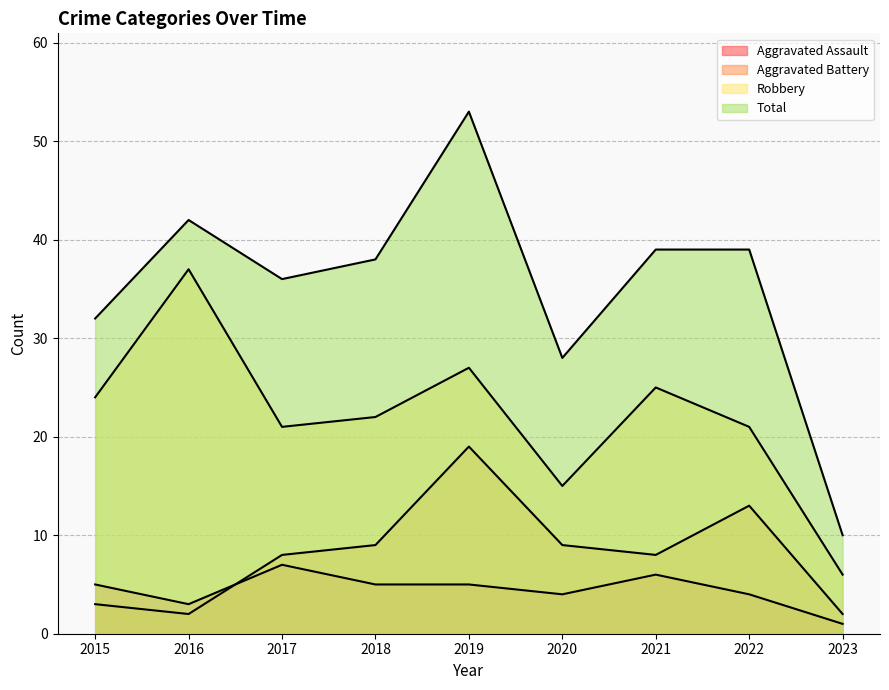

Rank the categories by Robbery value from lowest to highest.

2023, 2020, 2017, 2022, 2018, 2015, 2021, 2019, 2016